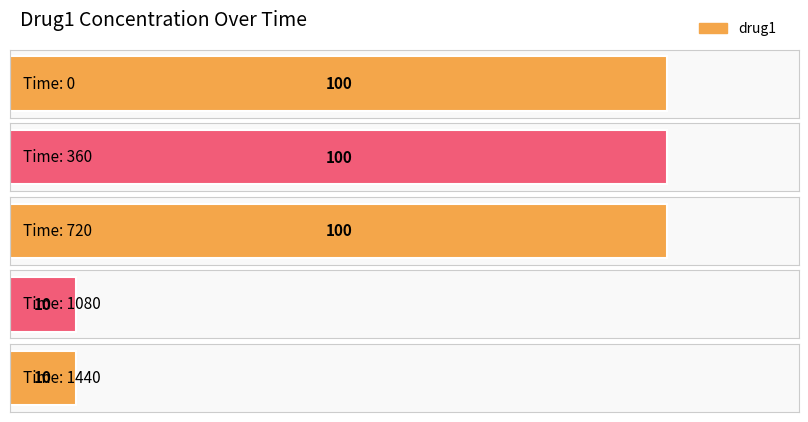

Does the chart contain any negative values?

No